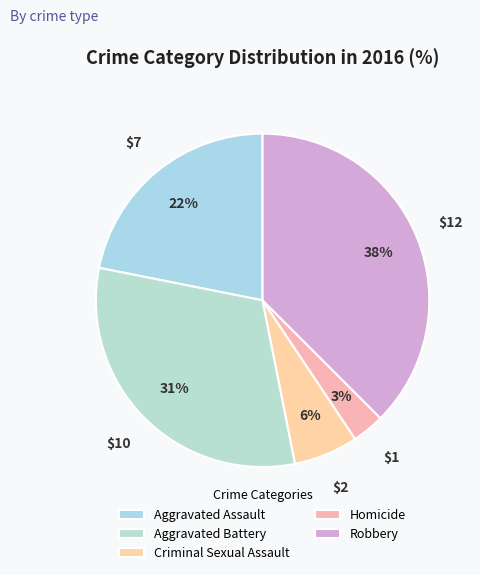

How many segments does this pie chart have?

5